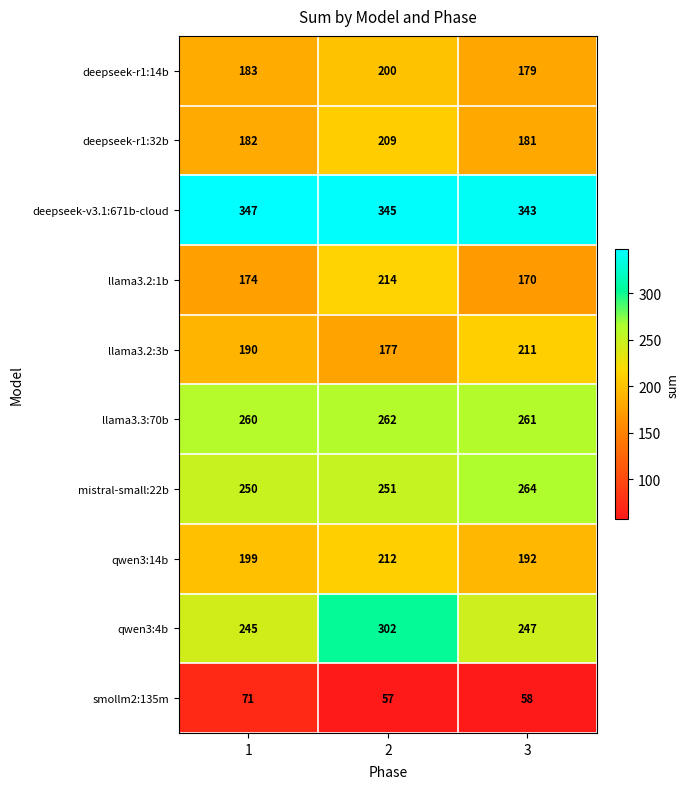

Which series has the largest total across all categories?

deepseek-v3.1:671b-cloud